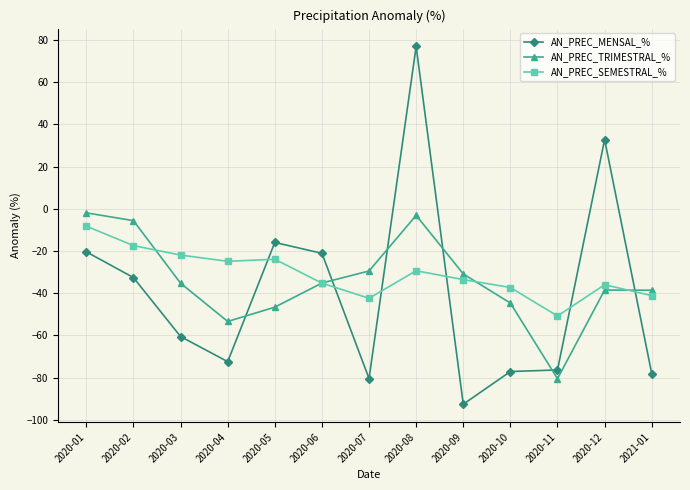

At which category does AN_PREC_MENSAL_% reach its first local valley?

2020-04